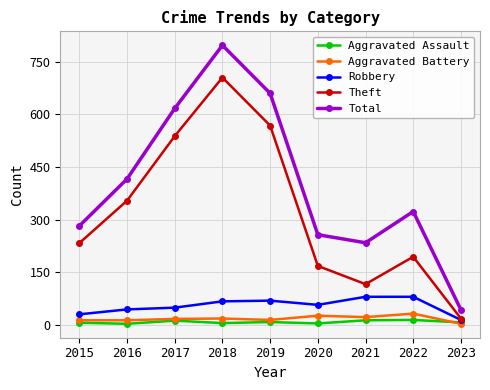

What is the difference between the highest and lowest values at 2019?

652